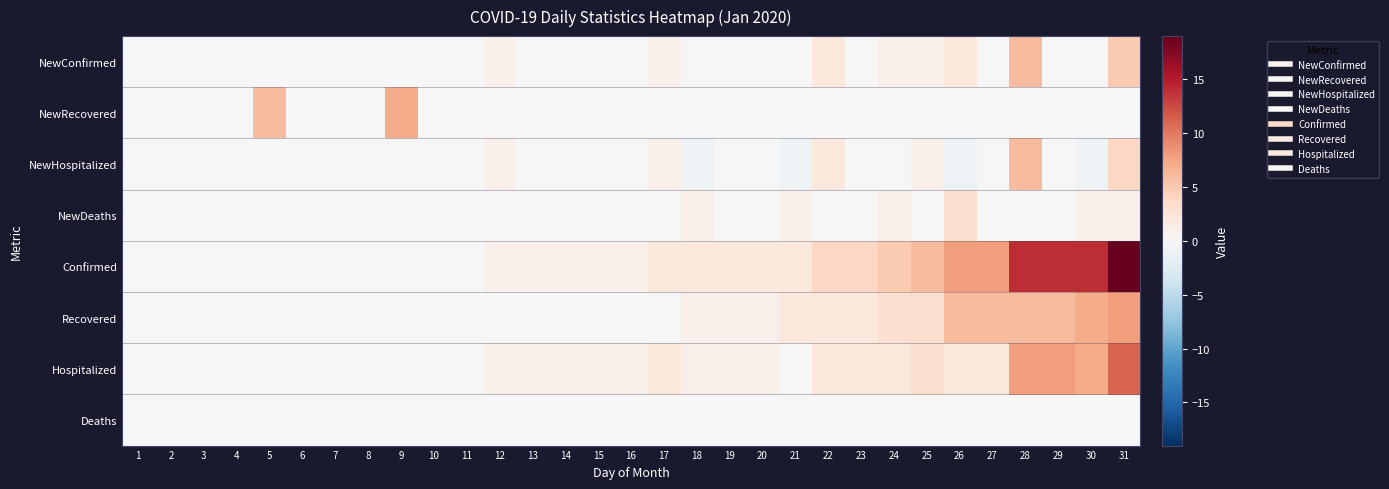

At which category is the sum across all series the highest?

31